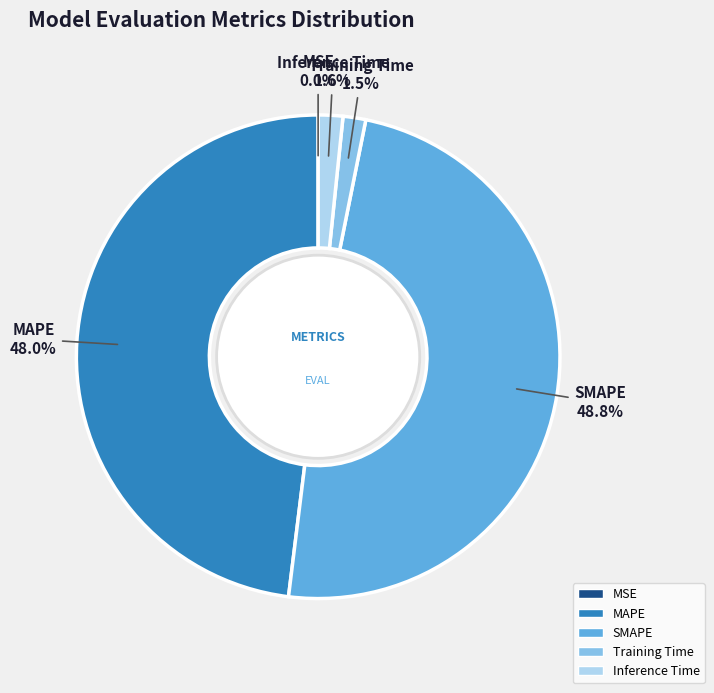

What is the largest slice in the pie chart?

SMAPE